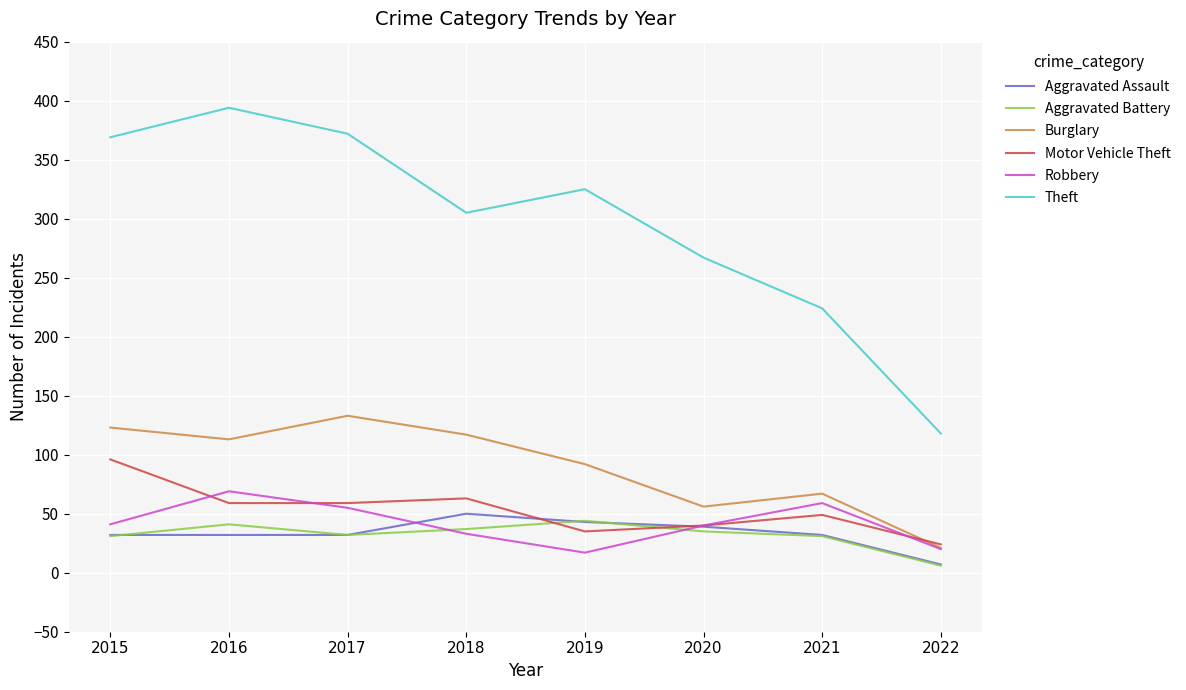

The value of Motor Vehicle Theft at 2021 is 49. True or false?

True